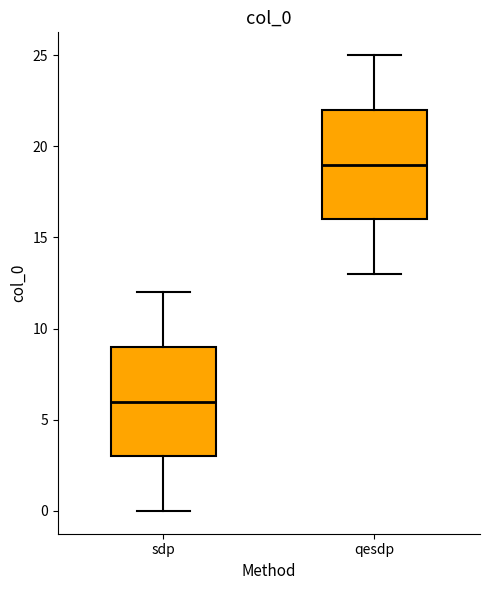

Which box has the lowest median line?

sdp